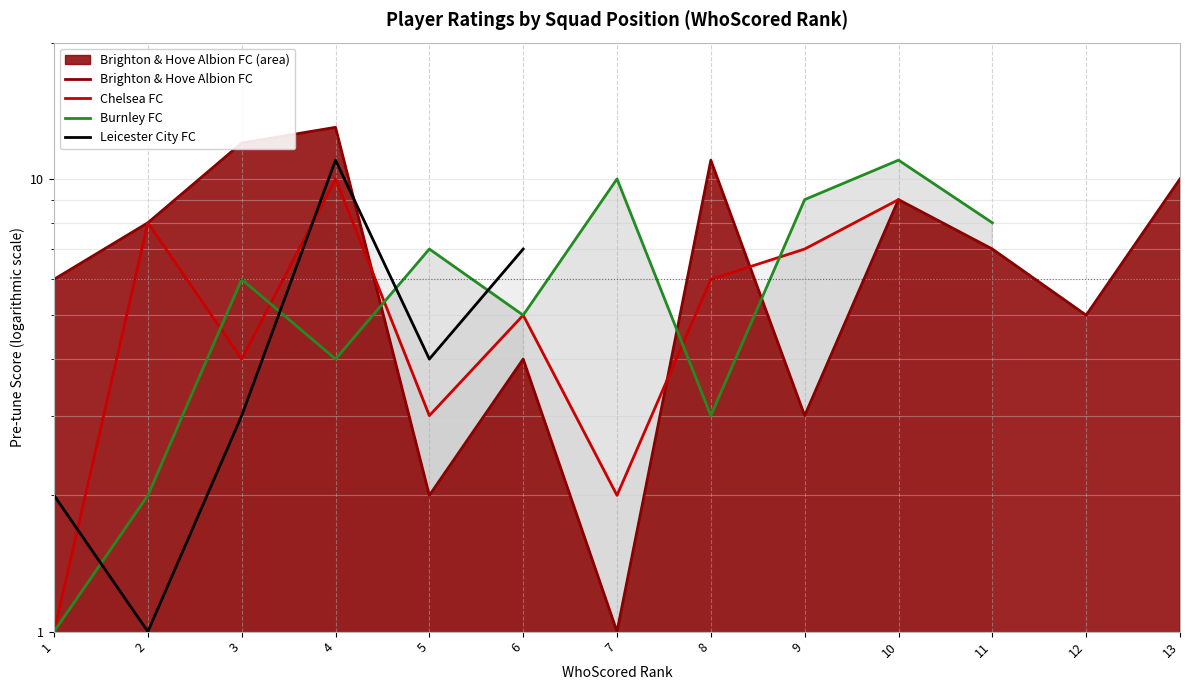

Count the number of categories in the chart.

13